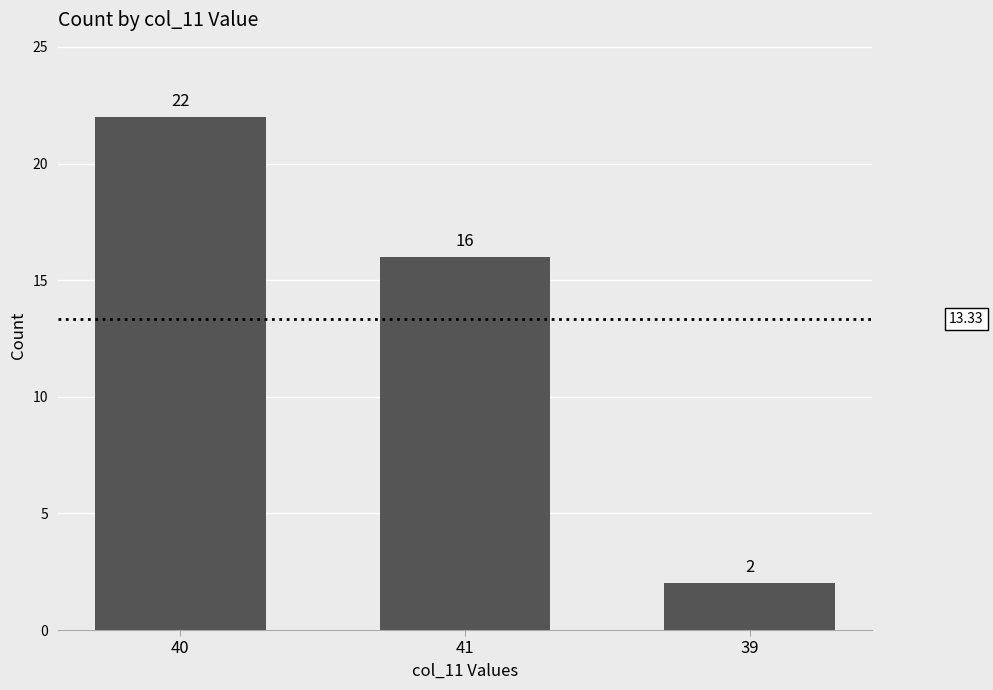

What is the ratio of the value at 39 to the value at 41?

0.1